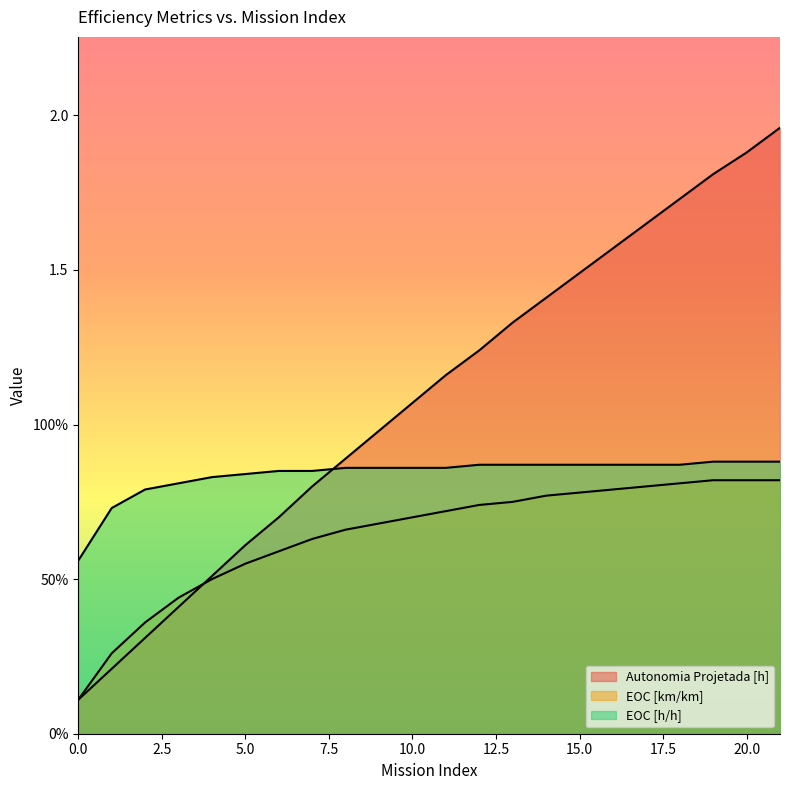

Where is Autonomia Projetada [h] nearest to the value 1?

9